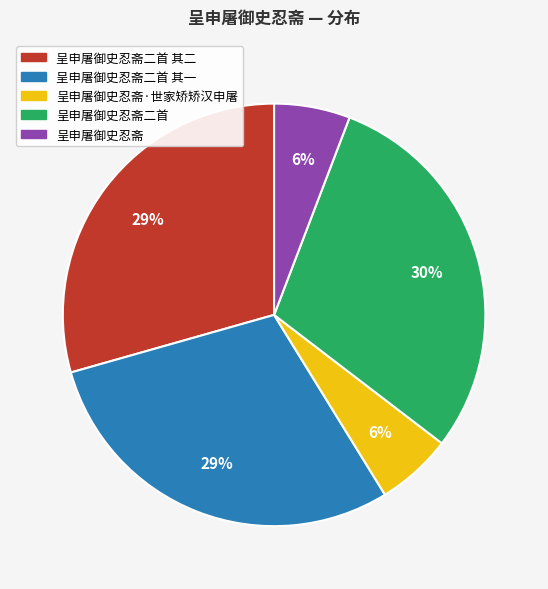

What percentage is the 呈申屠御史忍斋二首 其二 slice, to the nearest percent?

29%